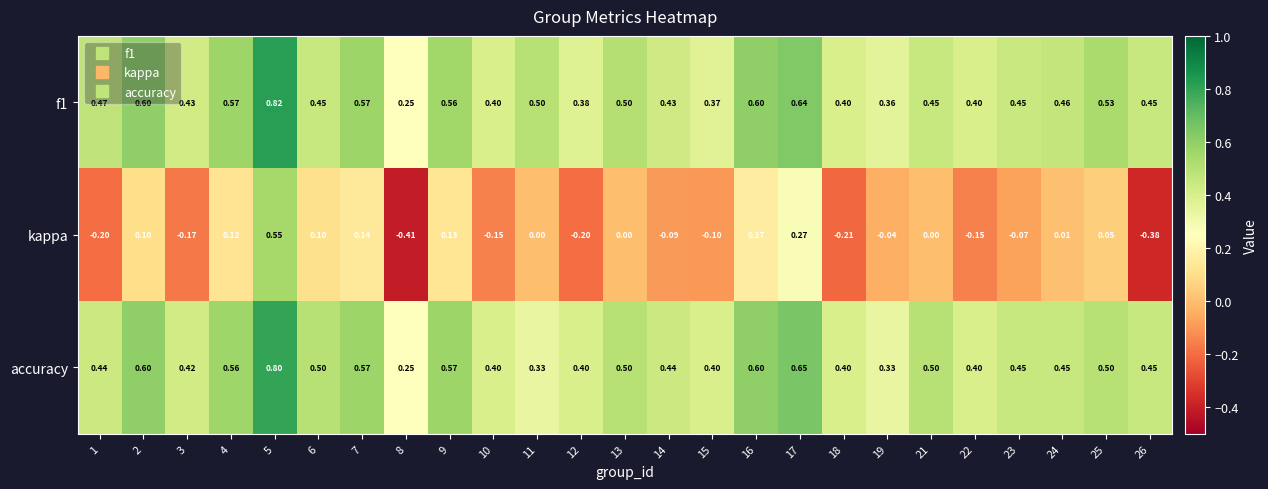

Which series has the widest spread of values?

kappa